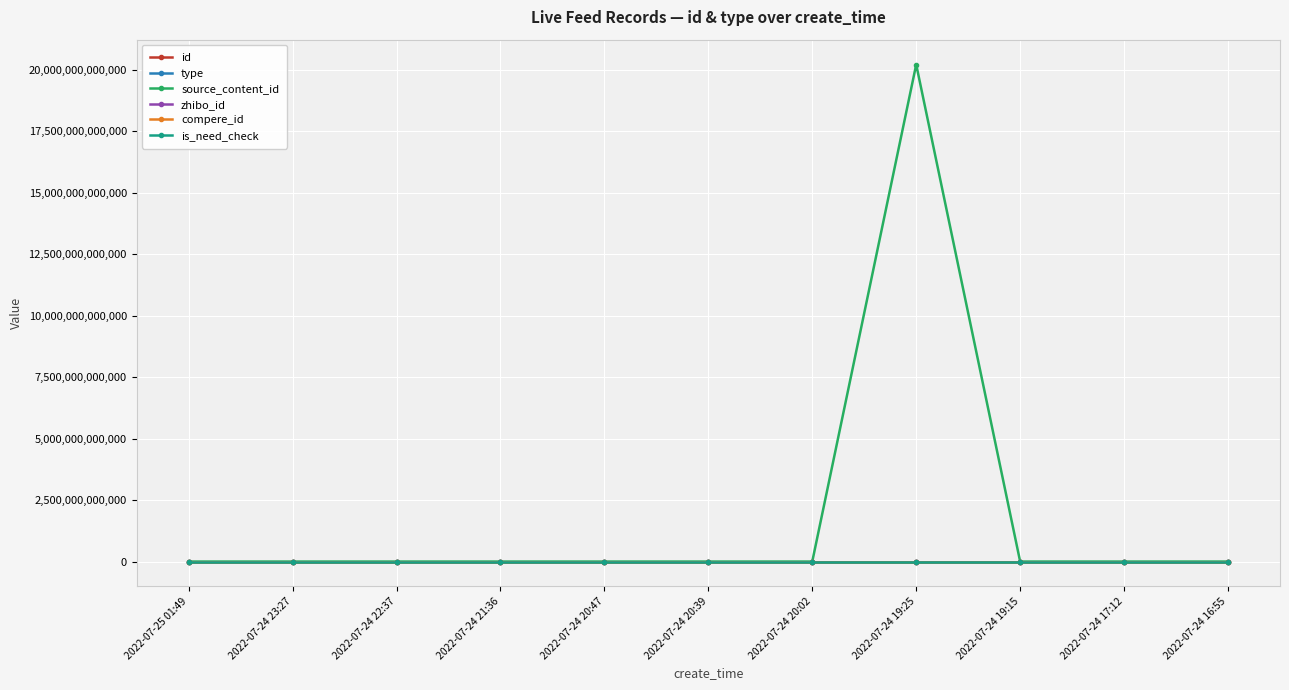

Does the chart have visible grid lines?

Yes